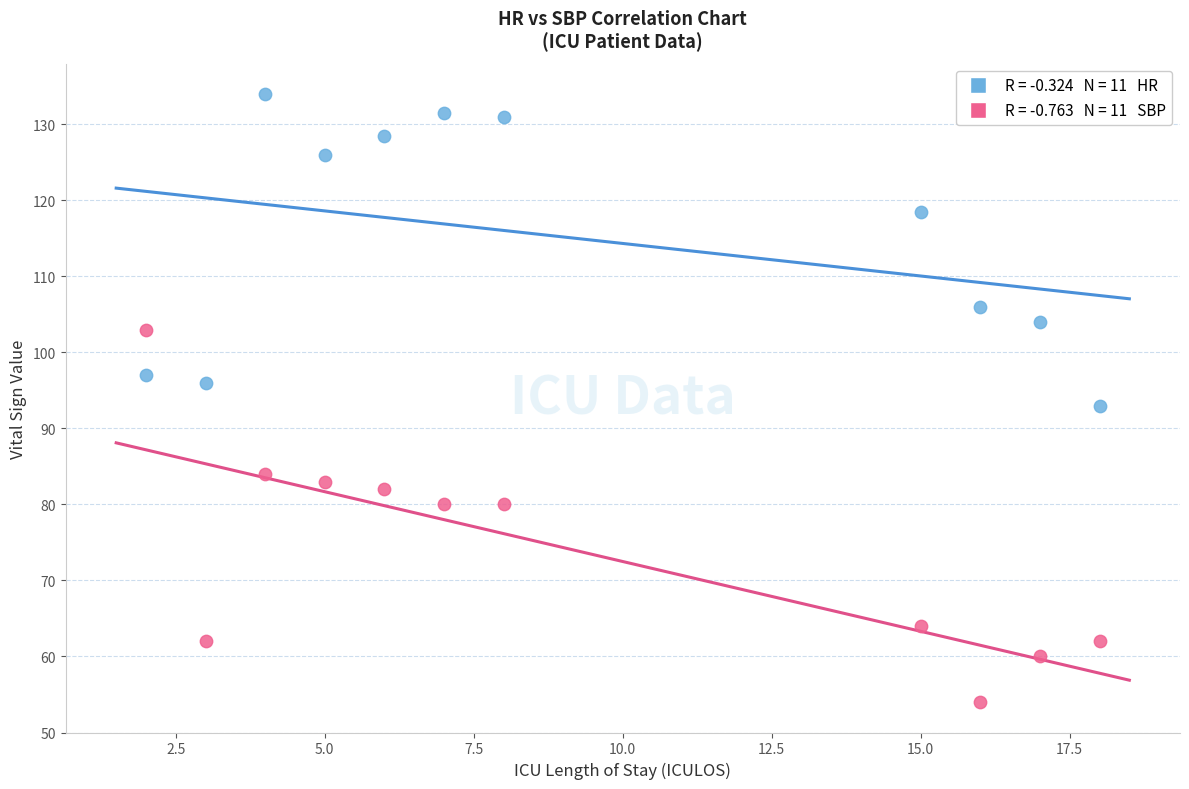

Across all series, what Y value is closest to 94?

93.0